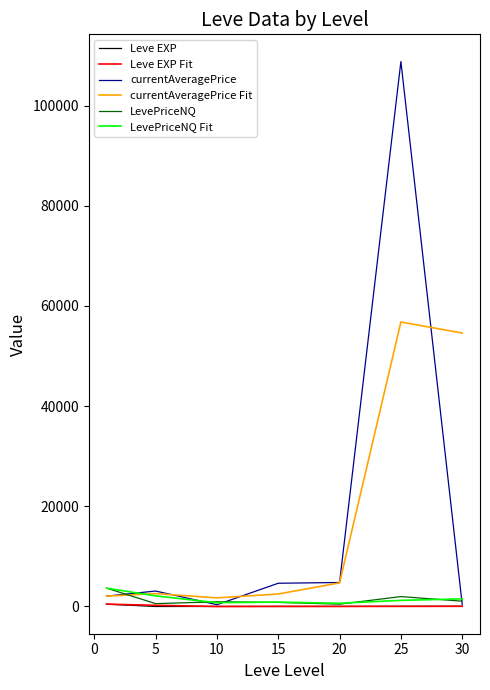

Which series has the widest spread of values?

currentAveragePrice